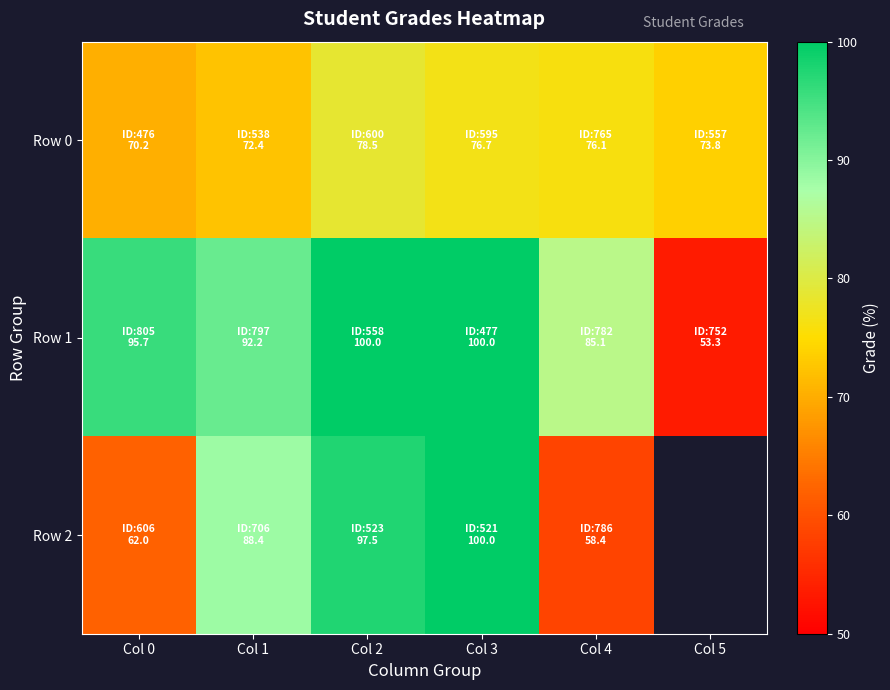

At which category is the sum across all series the highest?

Col 3